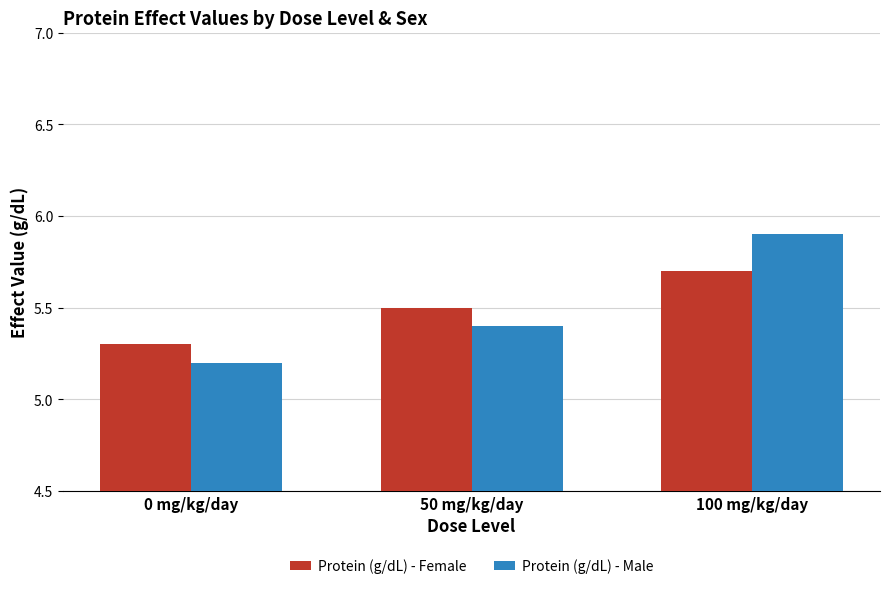

What position from the right is 100 mg/kg/day?

1